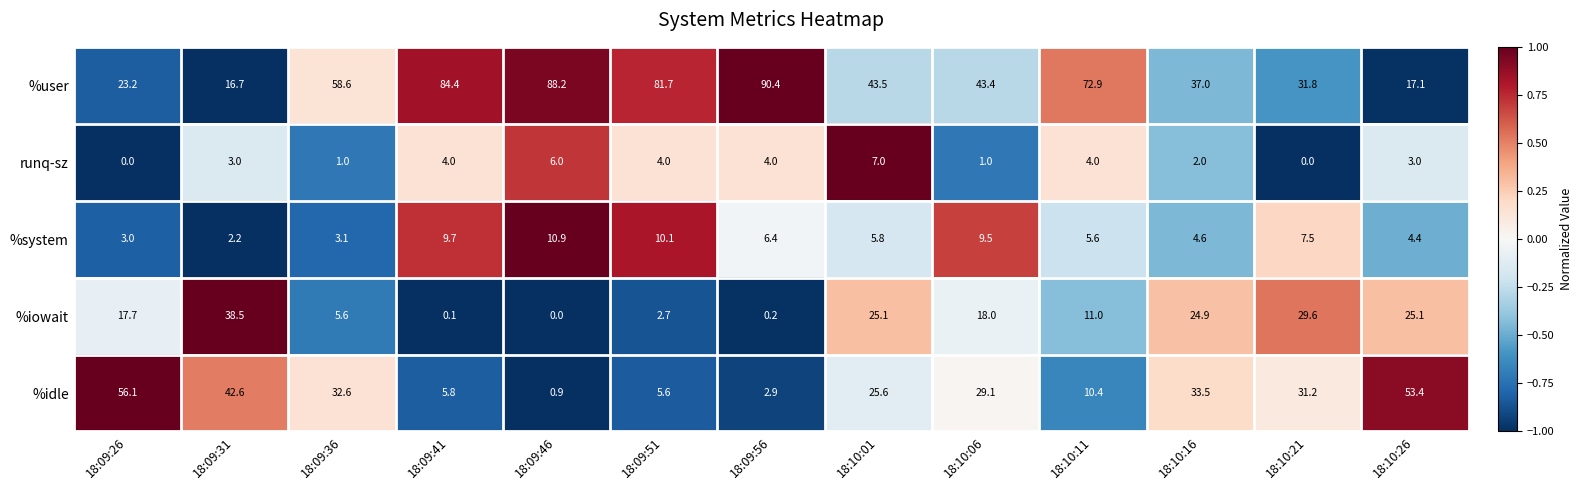

At which label does %iowait first exceed 17?

18:09:26